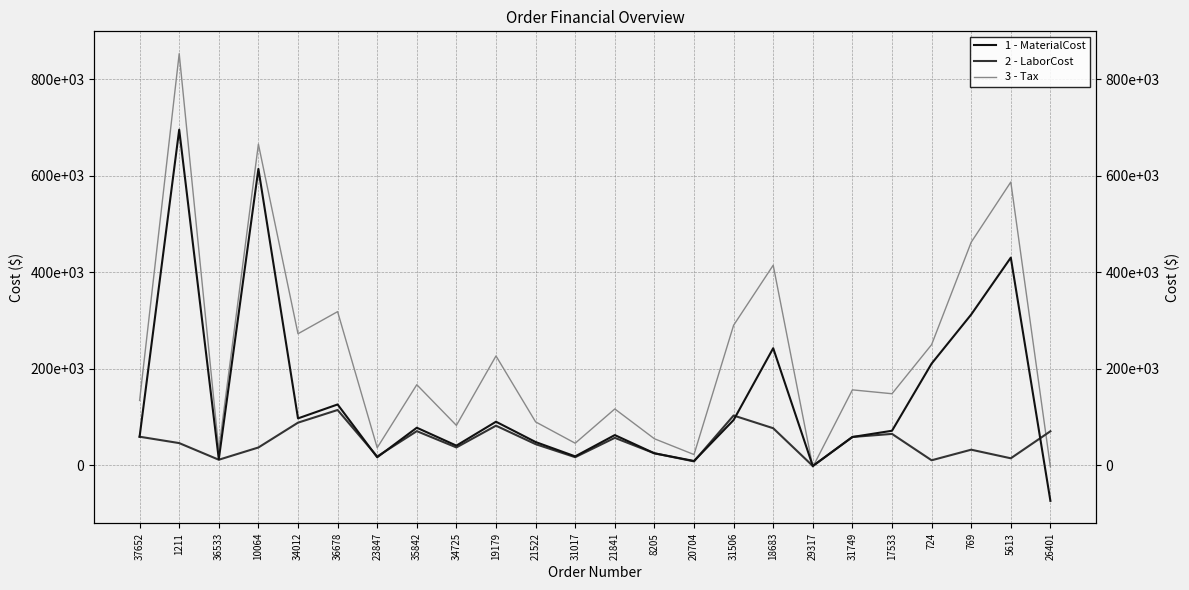

Where do Tax and MaterialCost first cross each other?

18683 and 29317